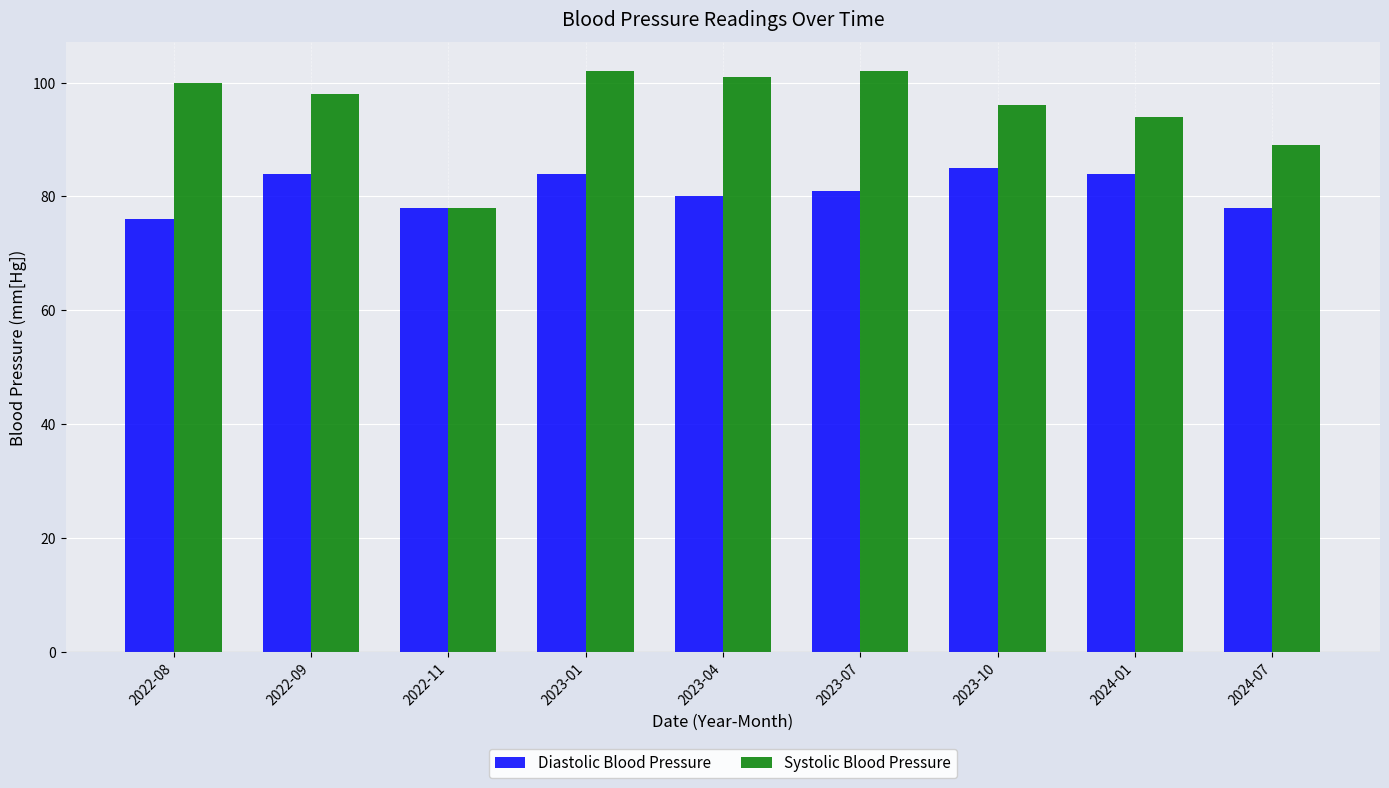

The value of Systolic Blood Pressure at 2023-07 is 102. True or false?

True